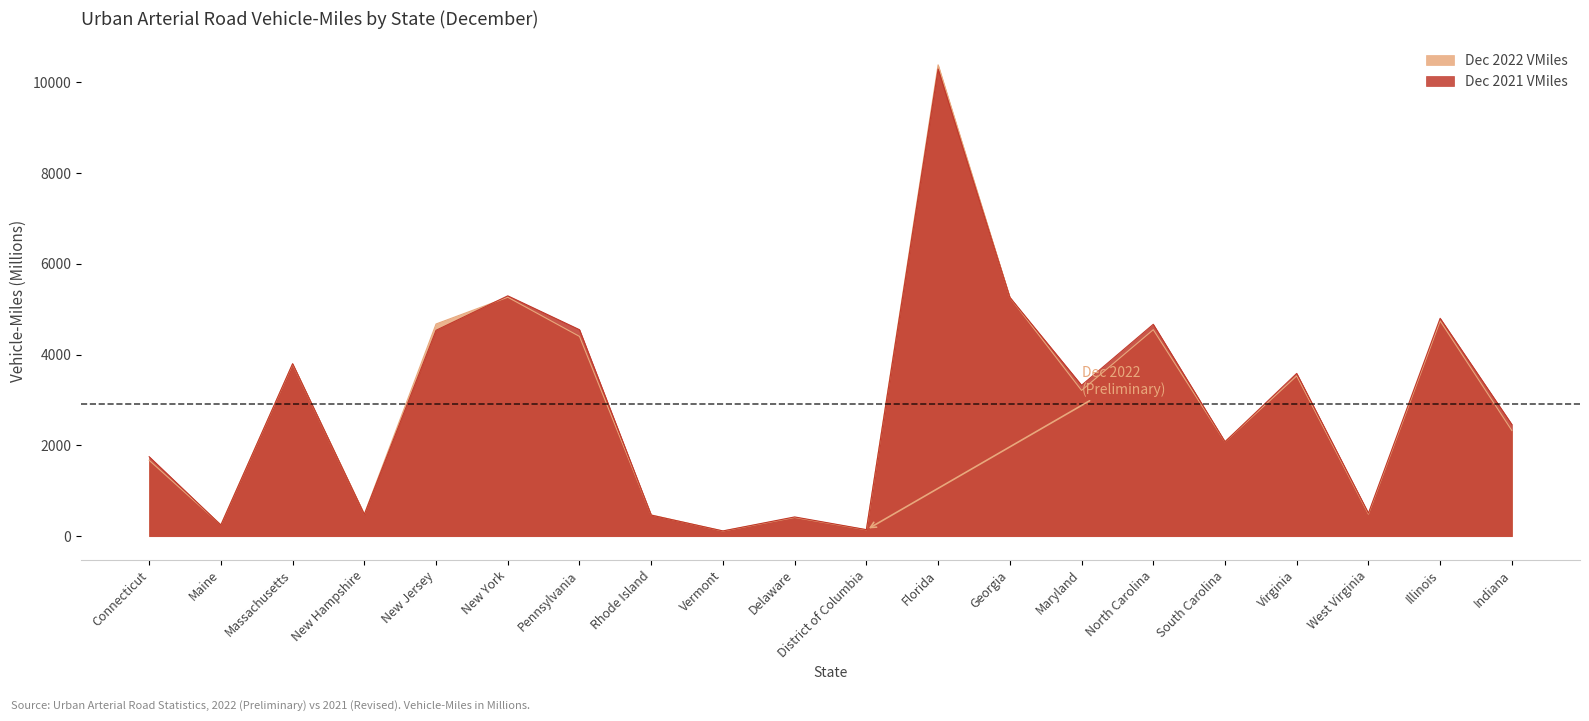

What is the sum of all Dec 2022 VMiles values?

58225